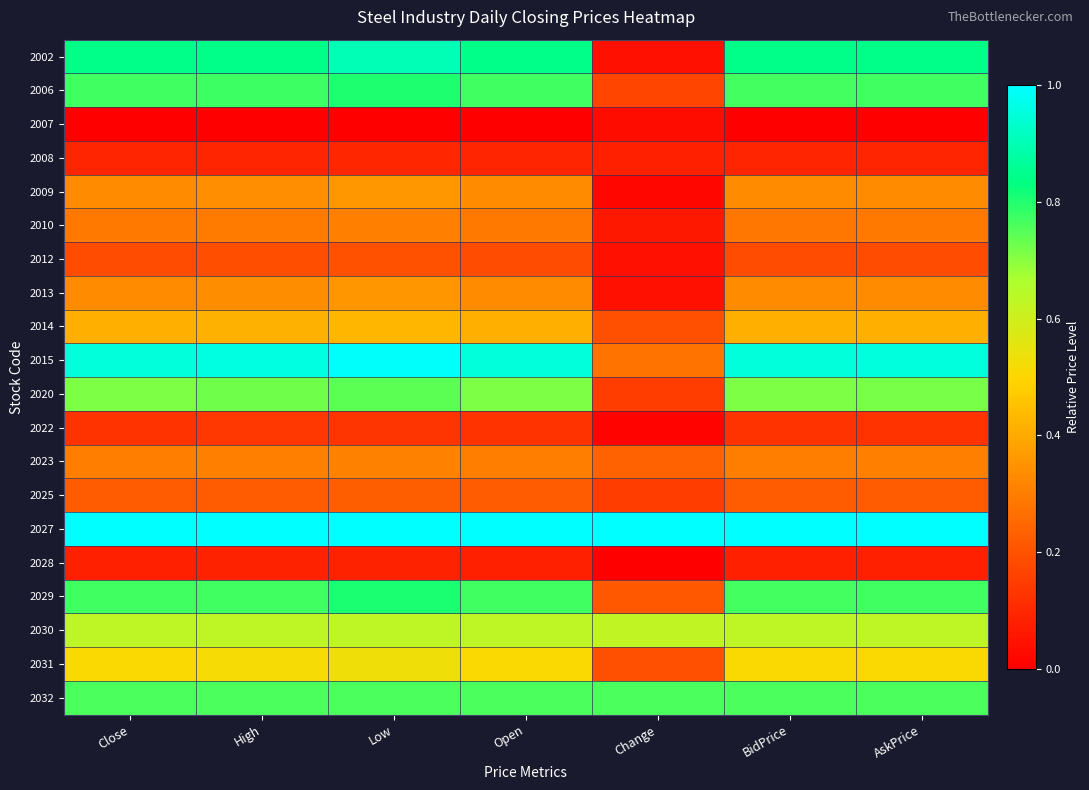

Which has a higher value, BidPrice or AskPrice?

AskPrice